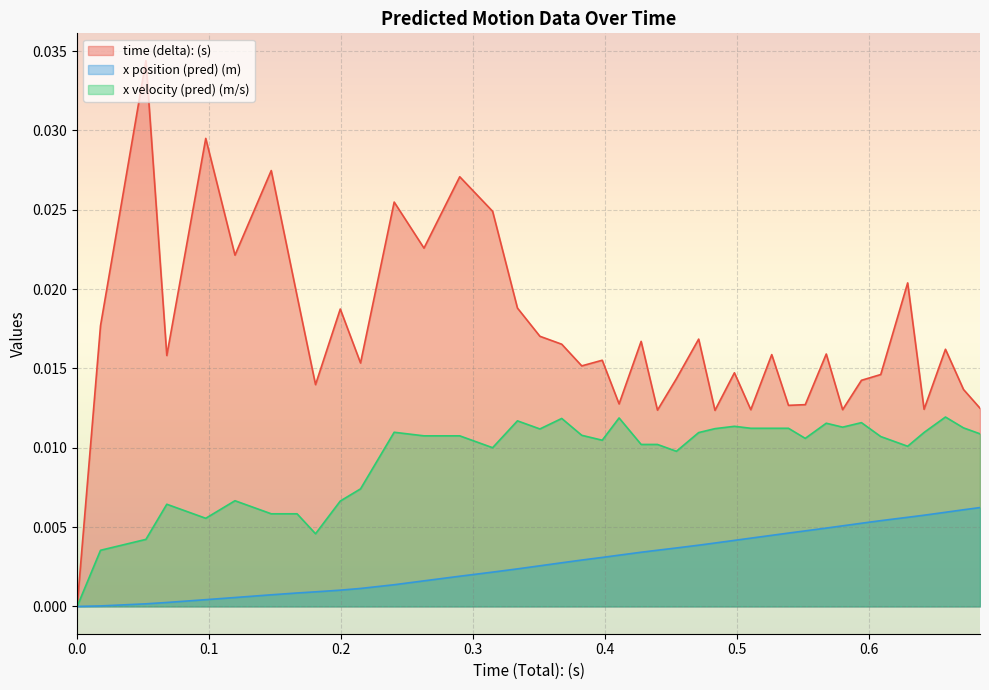

Which category has the highest value across all series?

0.052094221115112305